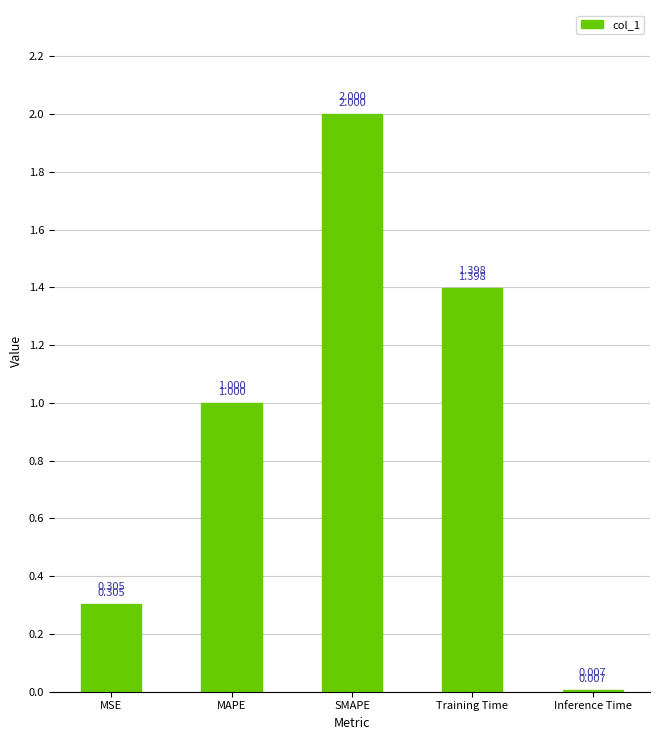

List the labels in order of value, smallest first.

Inference Time, MSE, MAPE, Training Time, SMAPE